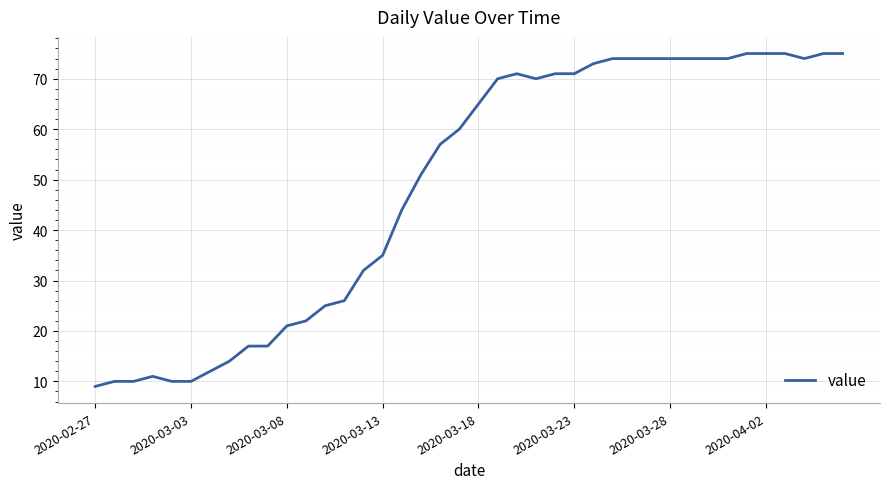

Does the chart have visible grid lines?

Yes